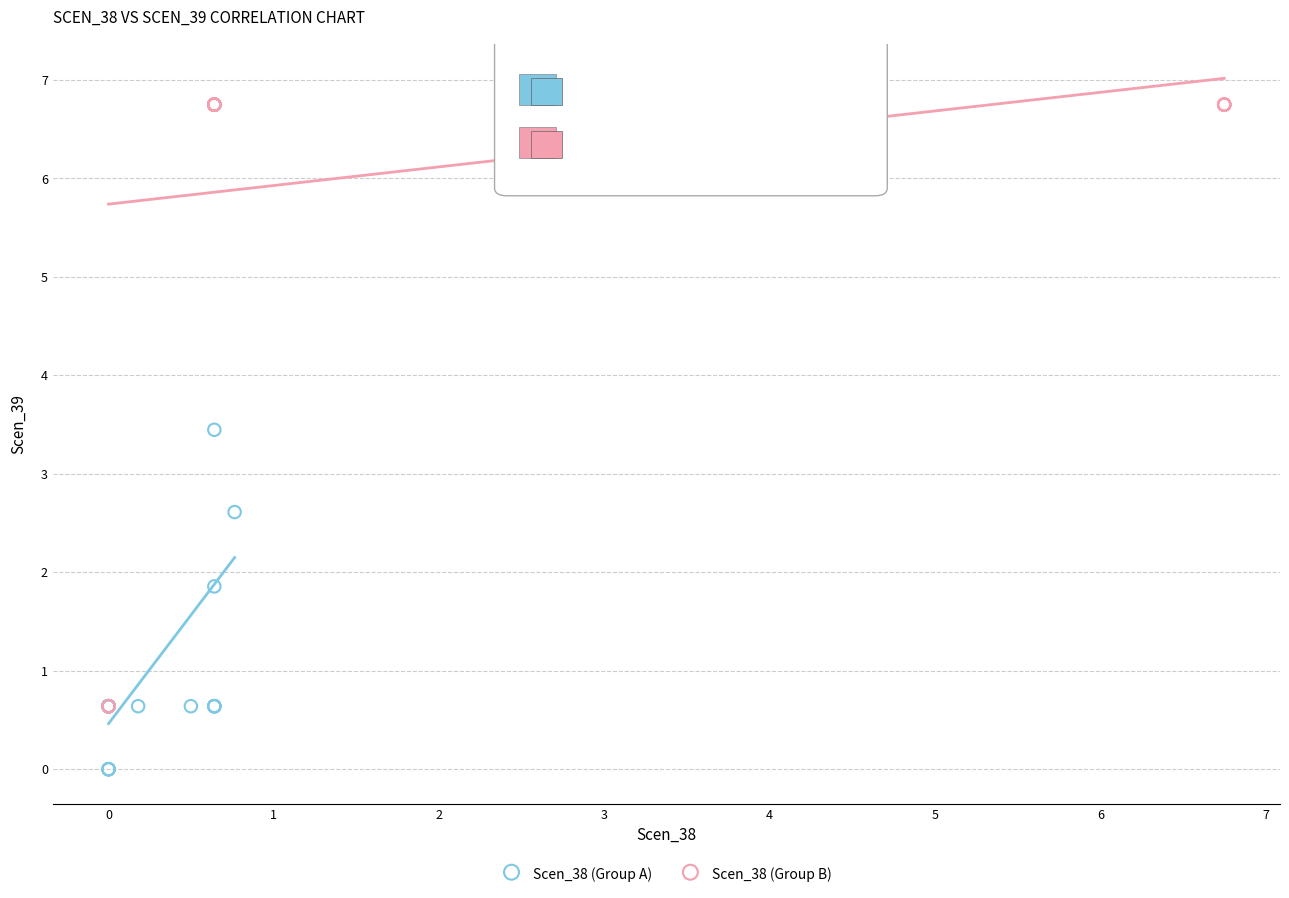

What are all the series names shown in the legend?

Scen_38 (Group A), Scen_38 (Group B)